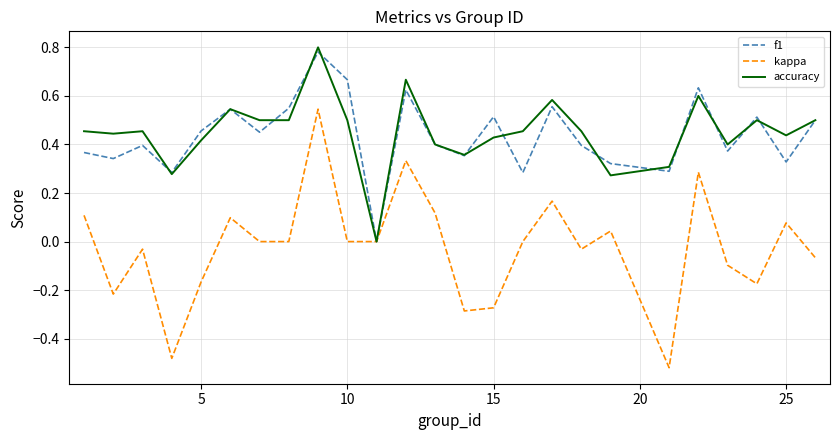

Which series has the largest range (max minus min)?

kappa